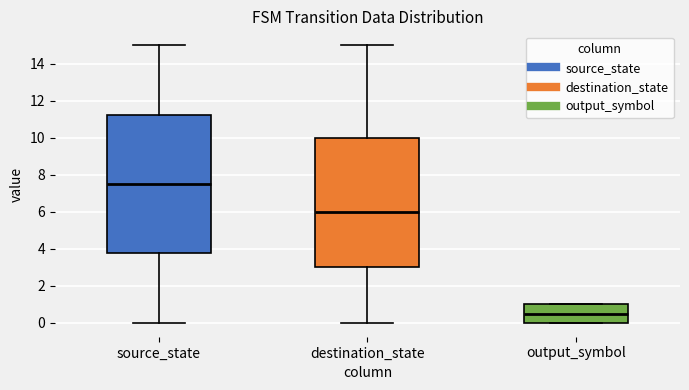

Reading left to right, read every box against the y-axis: the position of its median line, the range the box covers, and the ends of its whiskers. The values are not printed on the chart, so give them approximately, as read against the axis.

source_state: median 7.6, box 3.8 to 11.2, whiskers 0.0 to 15.0
destination_state: median 6.0, box 3.0 to 10.0, whiskers 0.0 to 15.0
output_symbol: median 0.6, box 0.0 to 1.0, whiskers 0.0 to 1.0